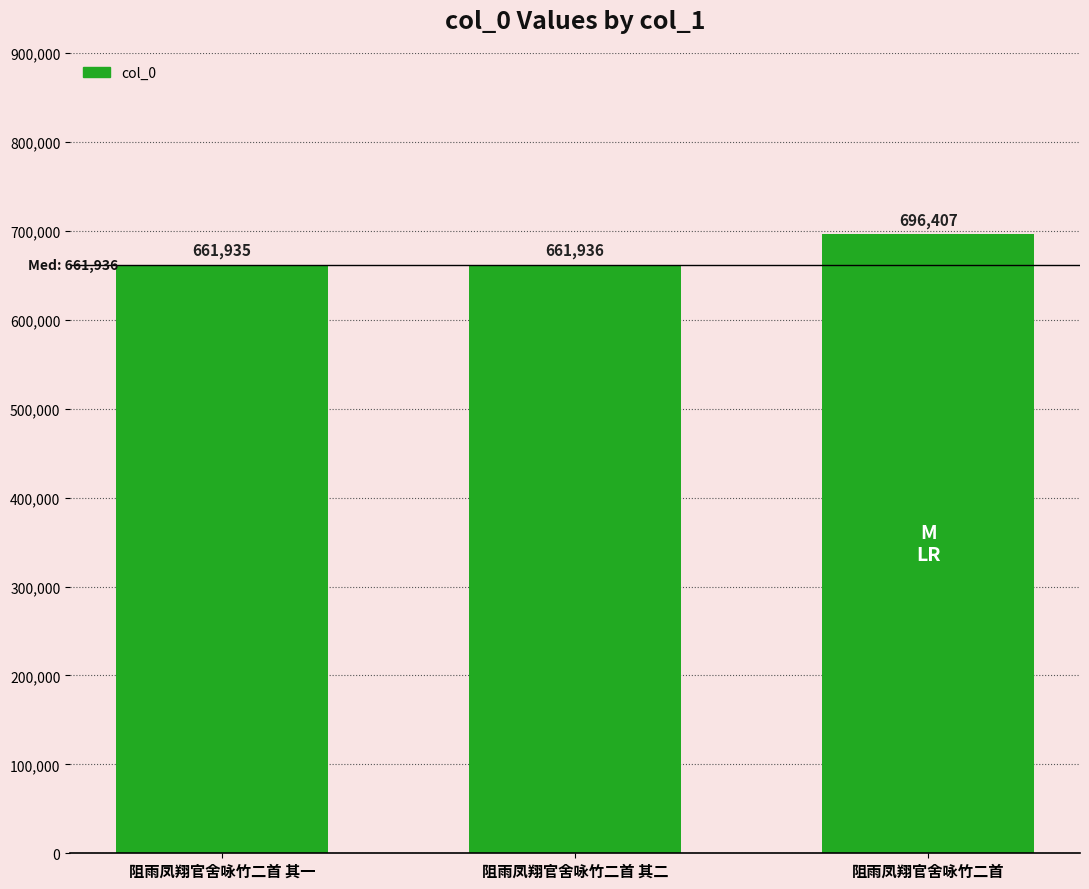

Which has a higher value, 阻雨凤翔官舍咏竹二首 or 阻雨凤翔官舍咏竹二首 其一?

阻雨凤翔官舍咏竹二首